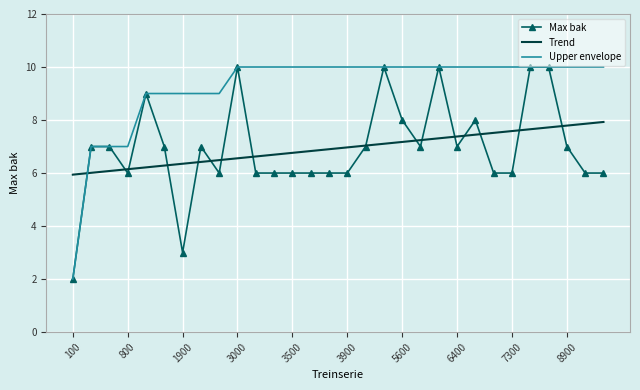

What is the sum of all Trend values?

208.0